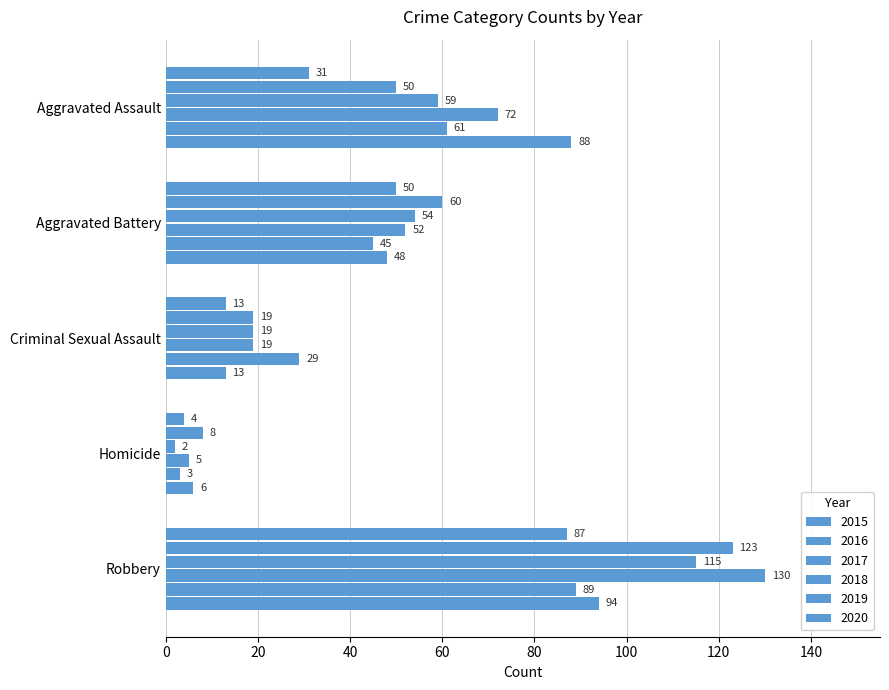

How many data points does each series have?

5